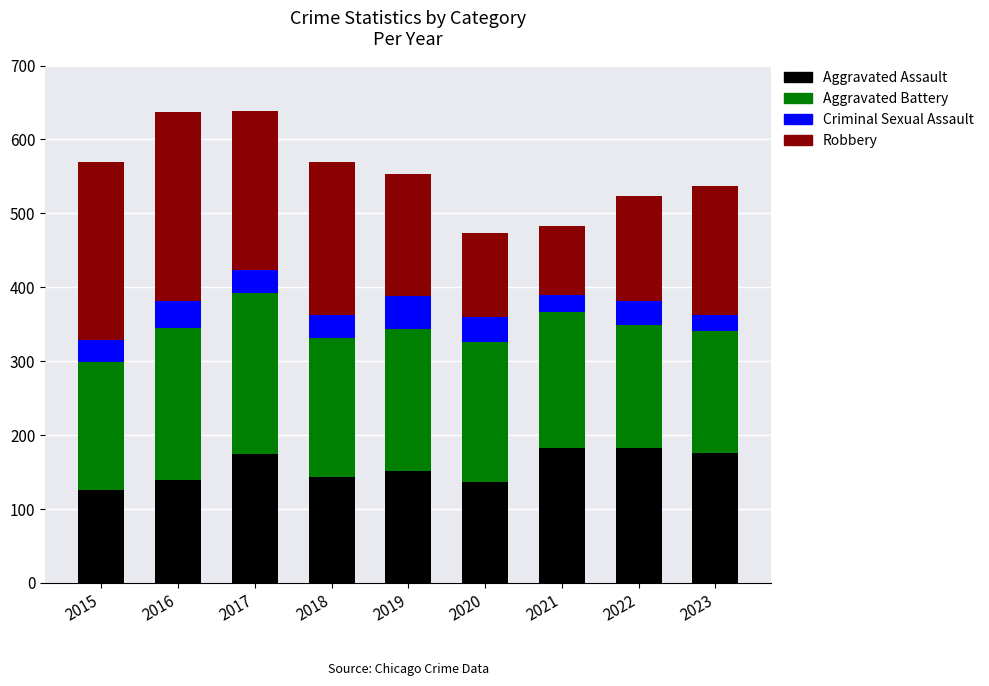

Read the Aggravated Assault value at 2016.

139